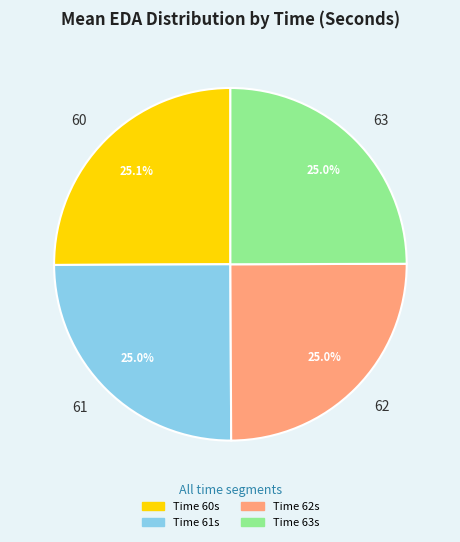

To the nearest percent, what is the average slice percentage?

25%